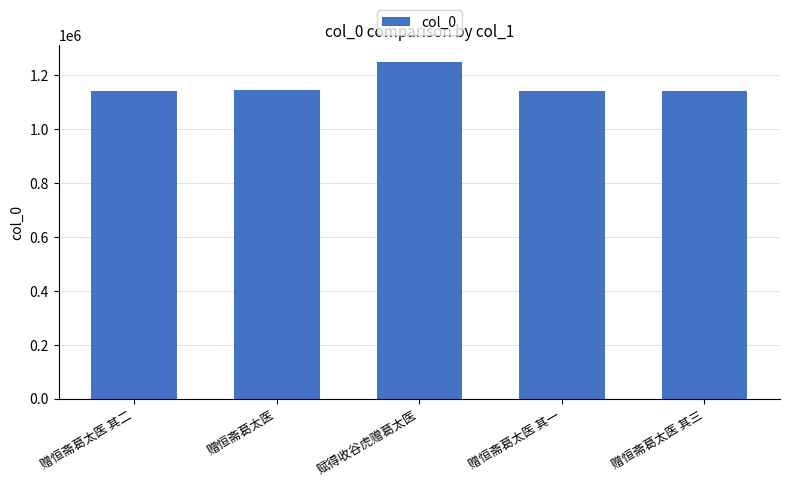

Does the chart contain stacked bars?

No